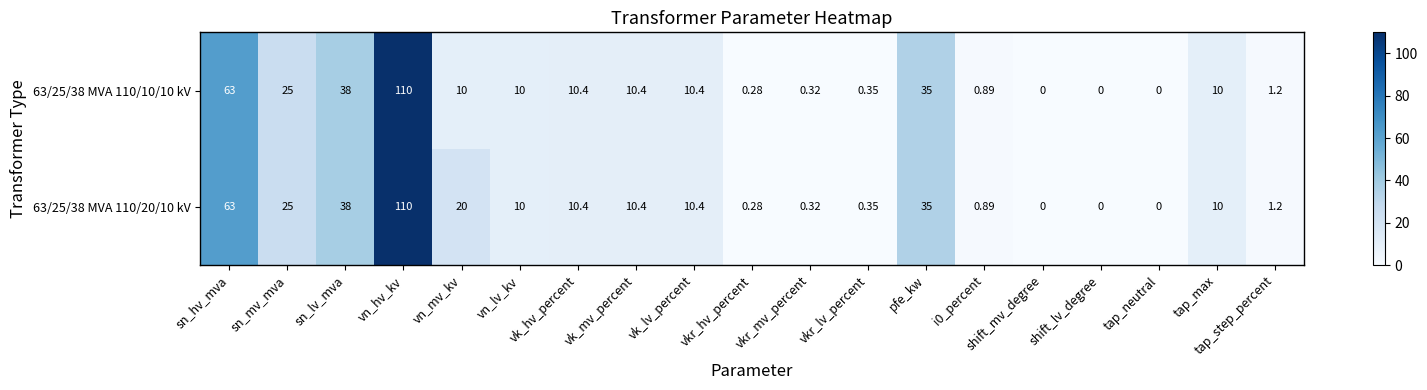

At which category is the sum across all series the highest?

vn_hv_kv